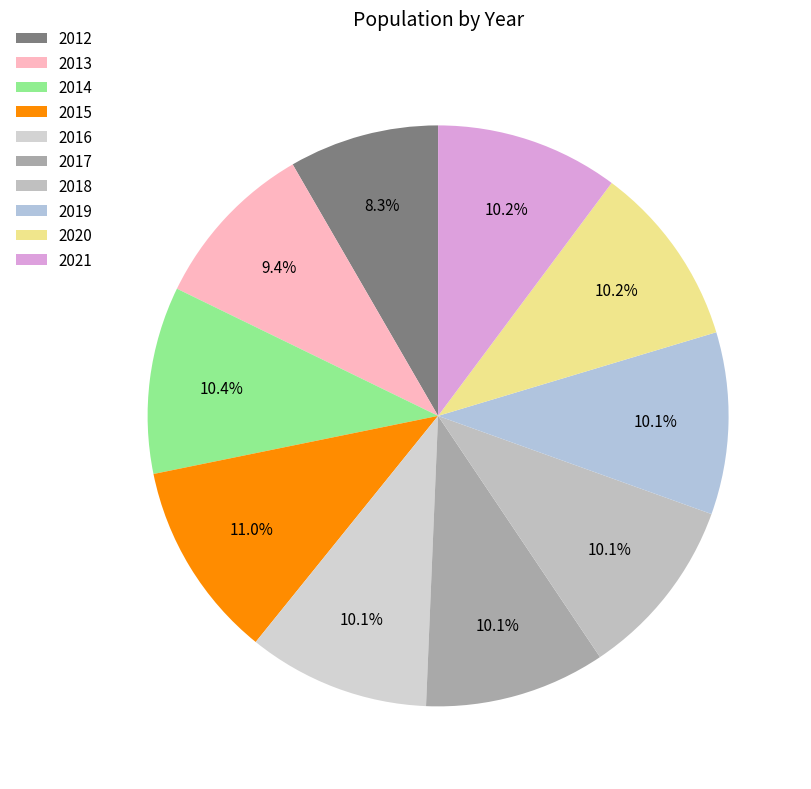

Count the number of slices in the pie.

10